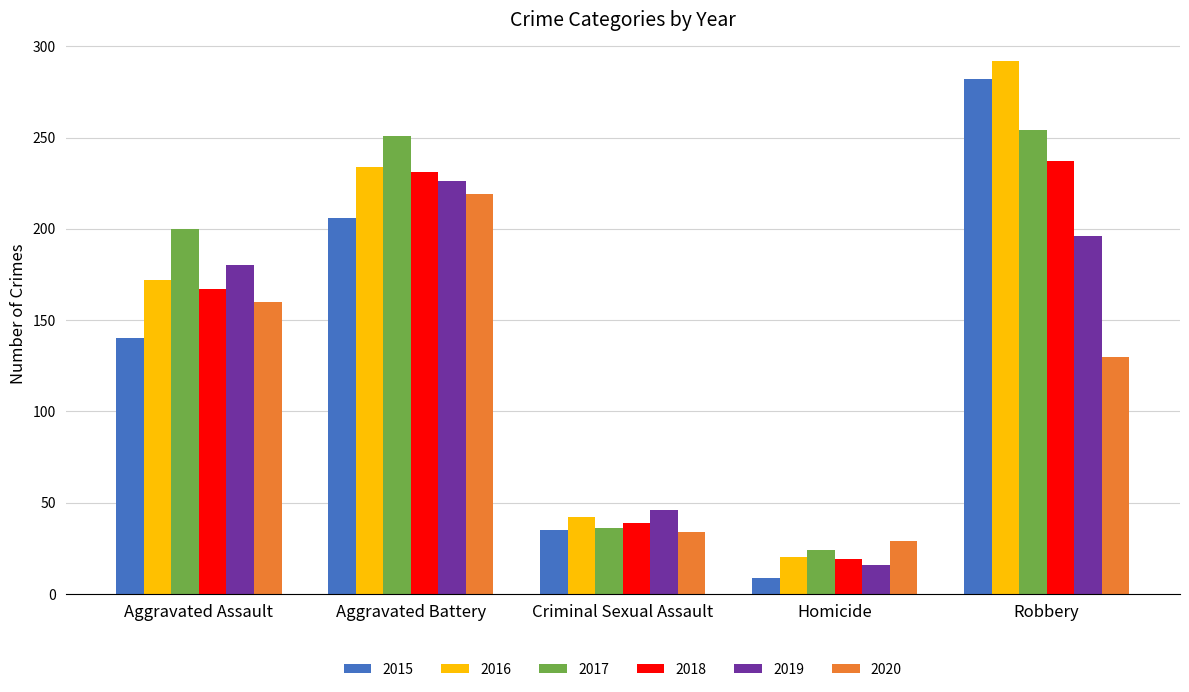

What is the minimum value for 2020?

29